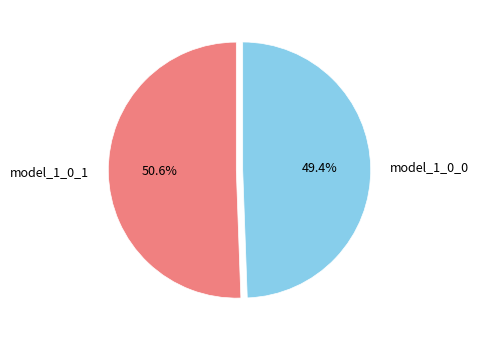

Does any single category account for the majority?

Yes